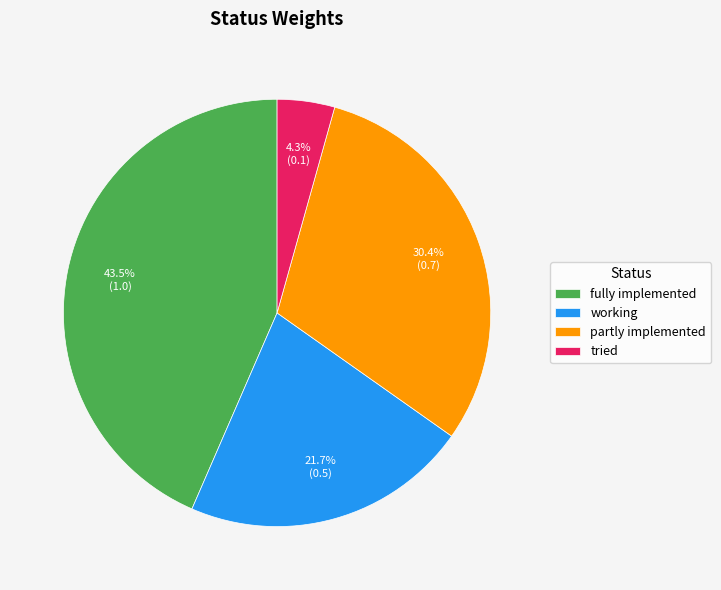

Count the number of slices in the pie.

4